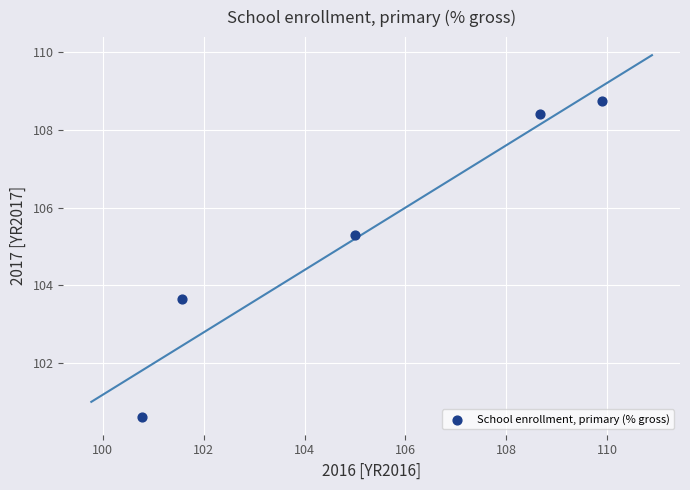

What is the range of X values (max minus min)?

9.1